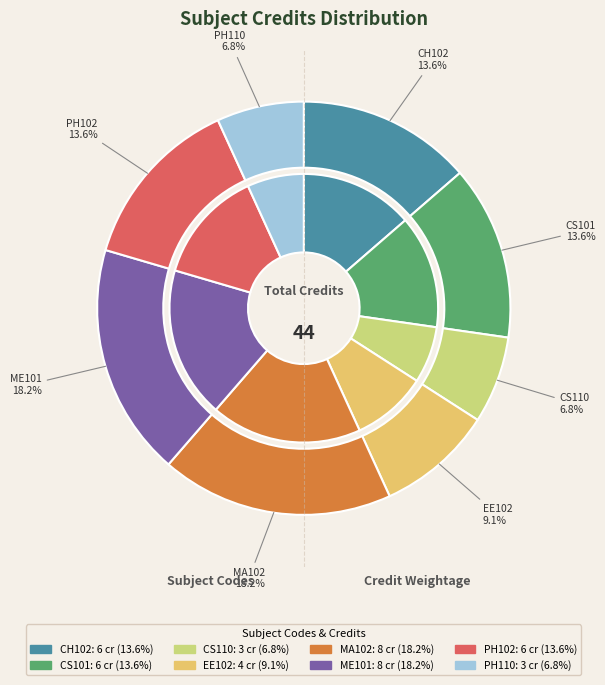

How many slices are in this pie chart?

8